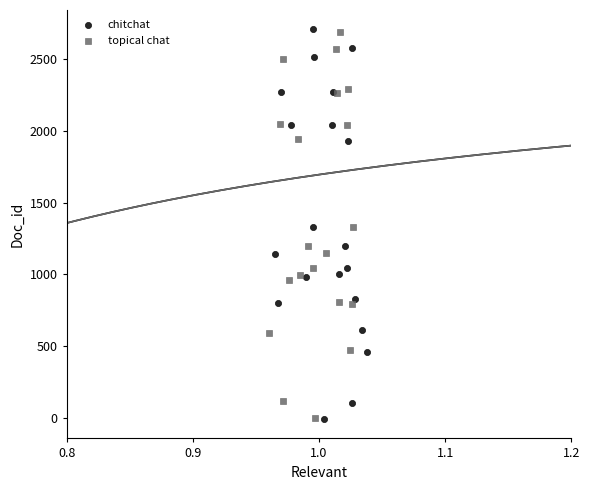

Which series has the widest spread of Y values?

chitchat